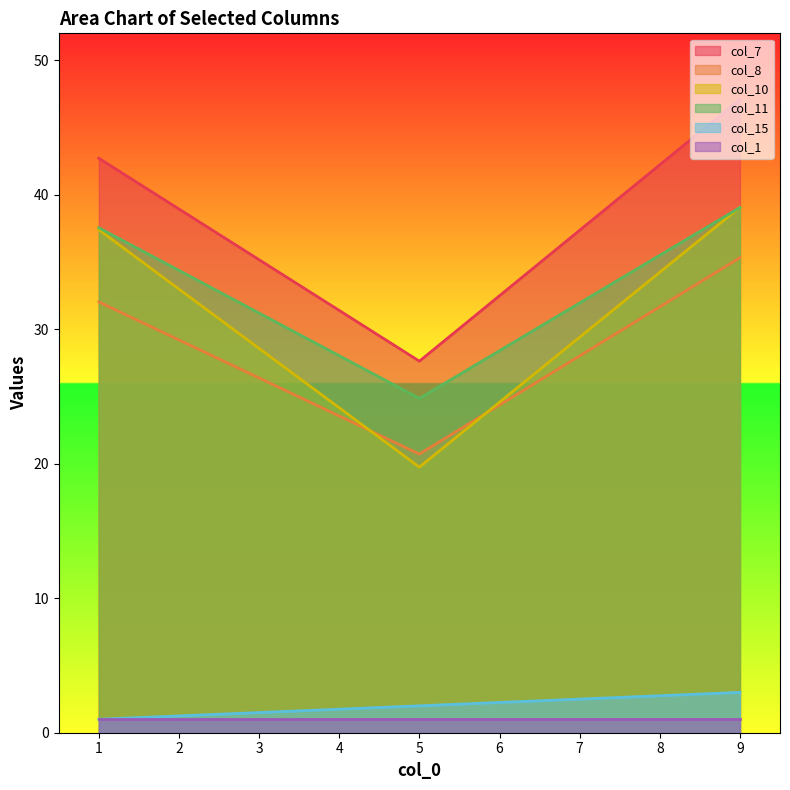

What is the total value across all series at 5?

95.9